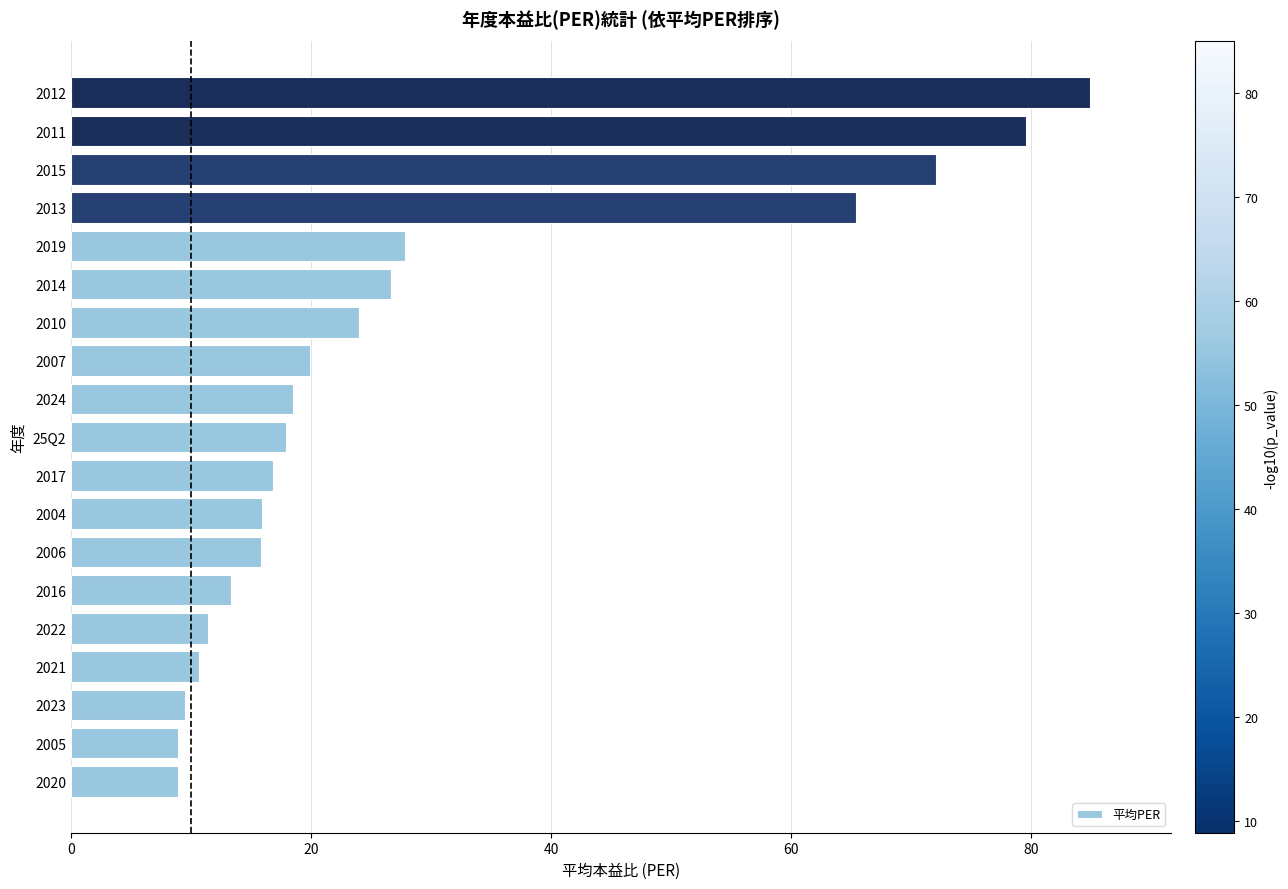

The value at 2019 is 27.8. True or false?

True